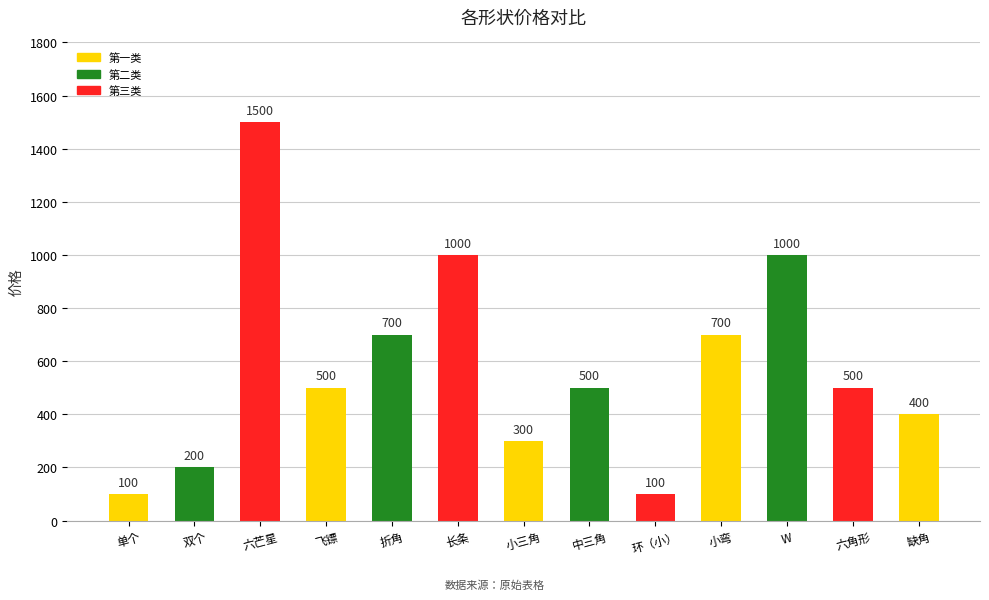

Which label corresponds to the largest value in the chart?

六芒星